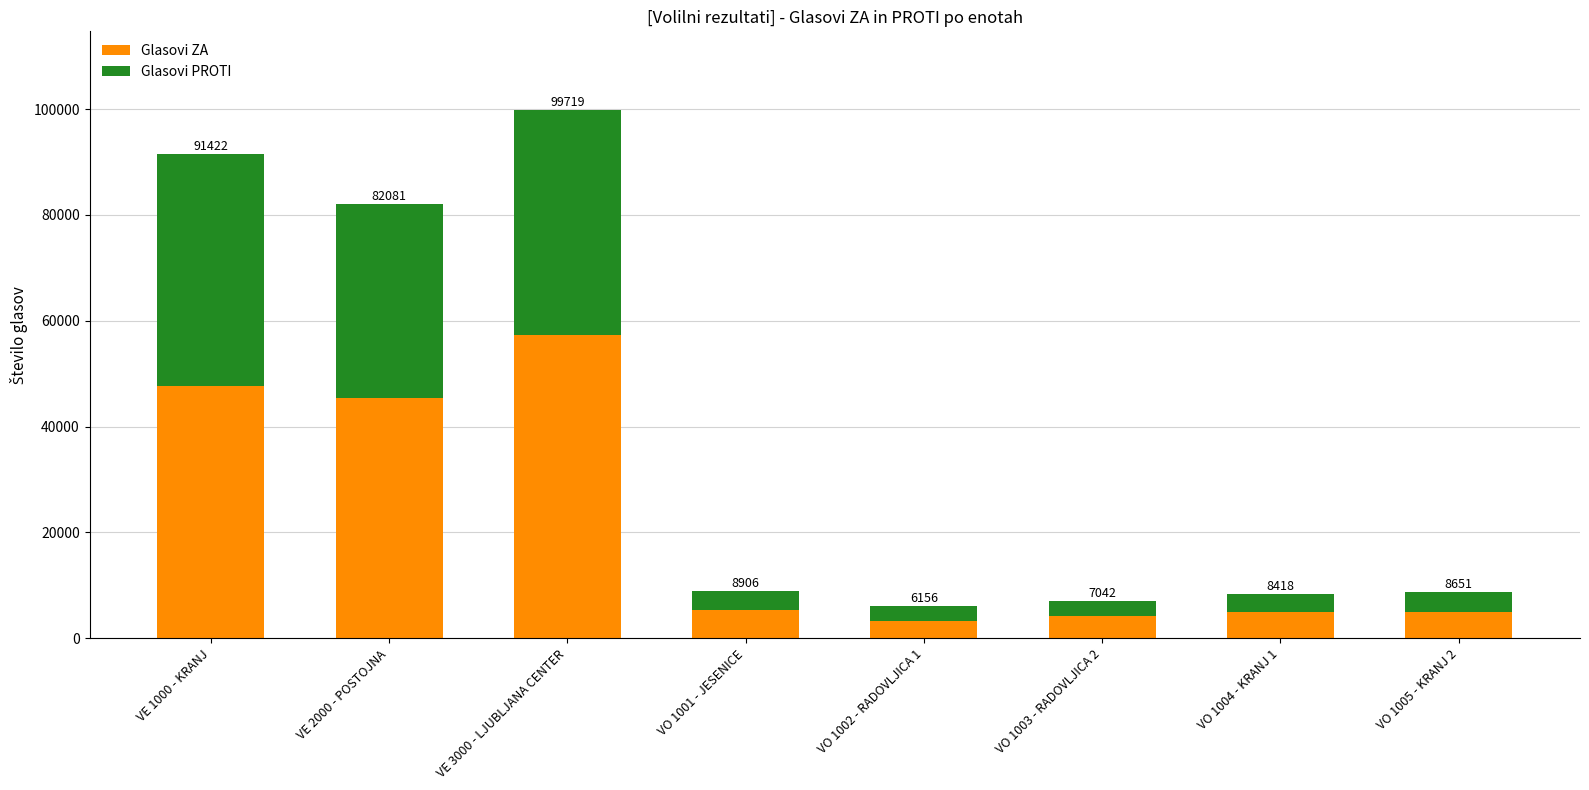

What is the lowest value of the Glasovi ZA series?

3338